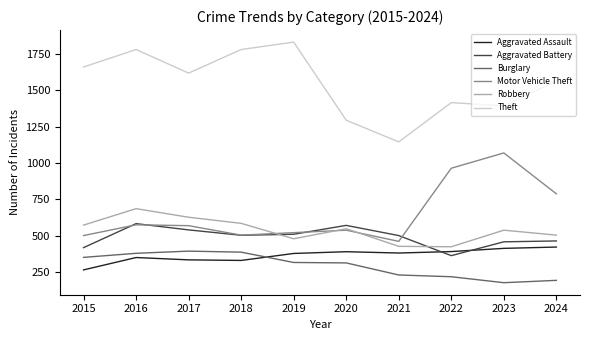

At which category is the sum across all series the highest?

2016